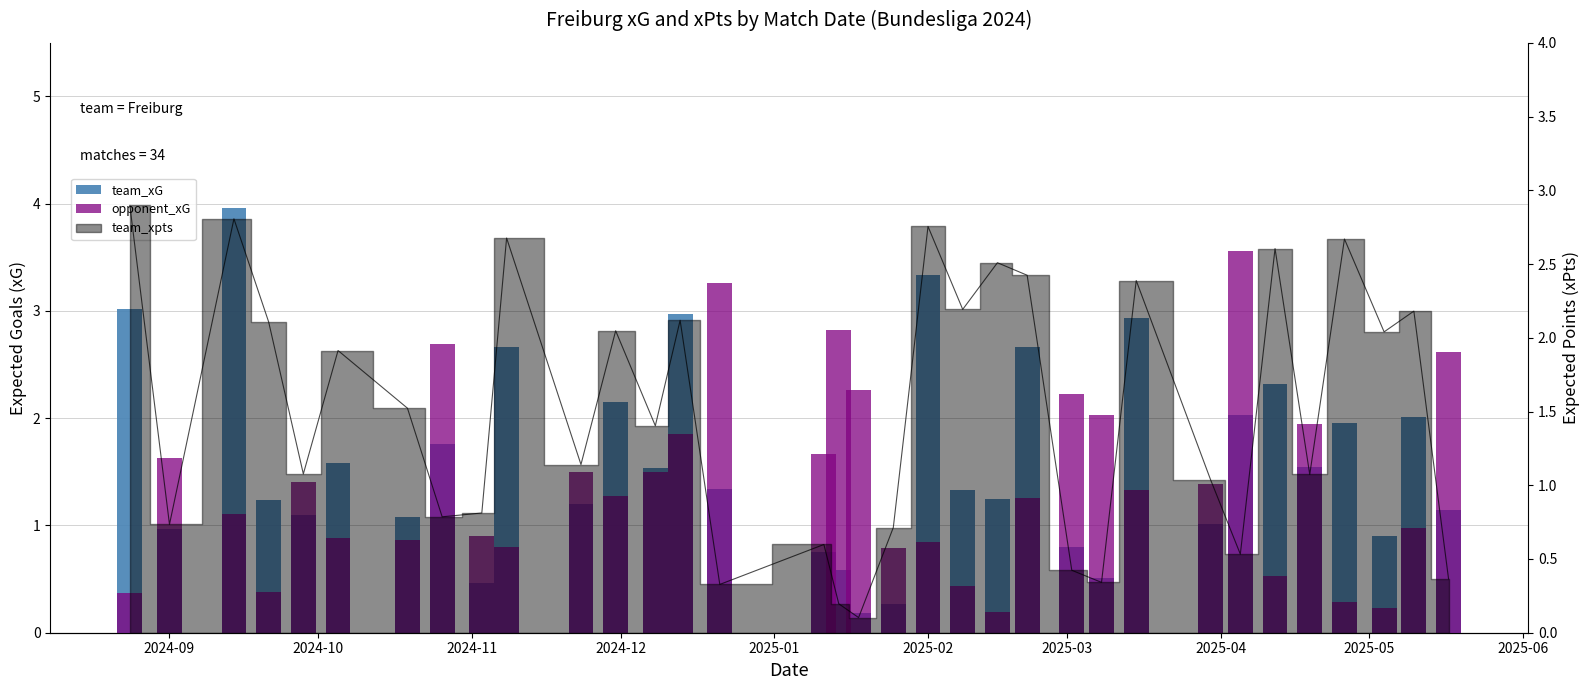

True or false: opponent_xG has a value of 0.5 at 15.

False